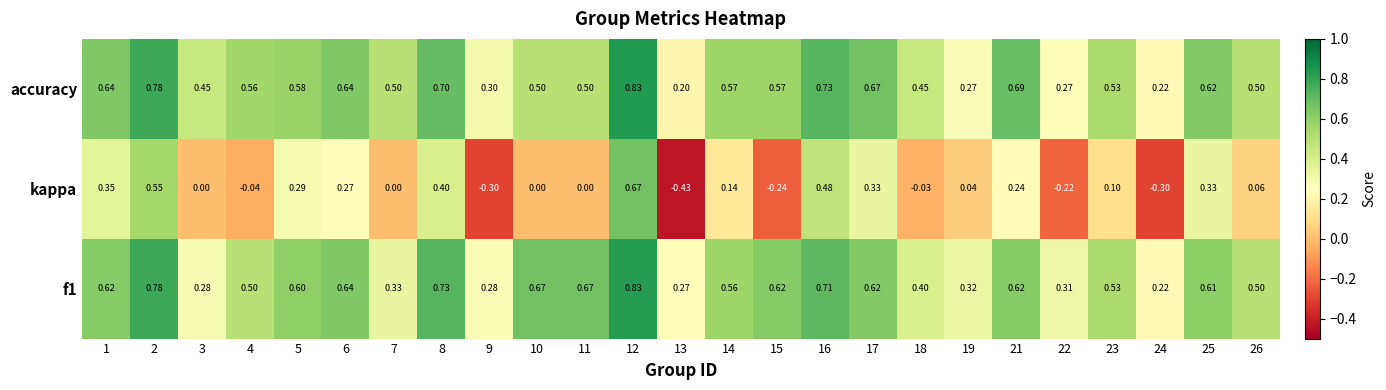

At which category is the sum across all series the highest?

12